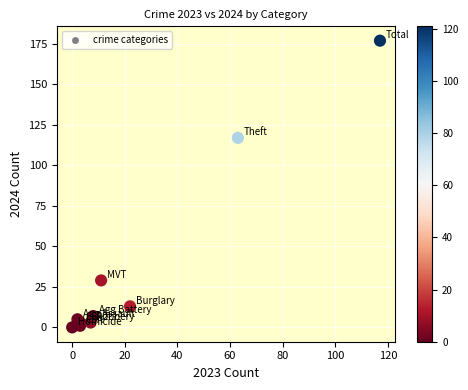

What is the average Y value?

36